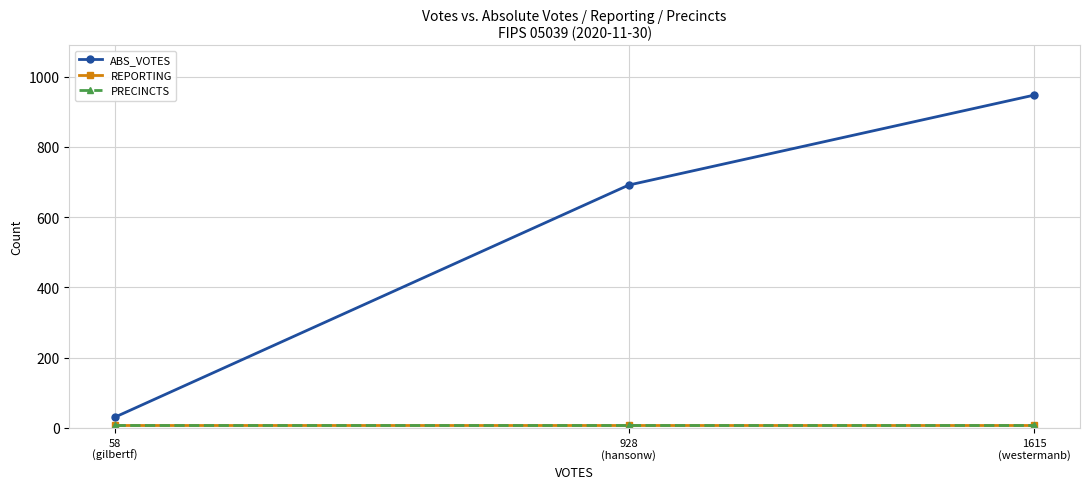

Does the chart have visible grid lines?

Yes